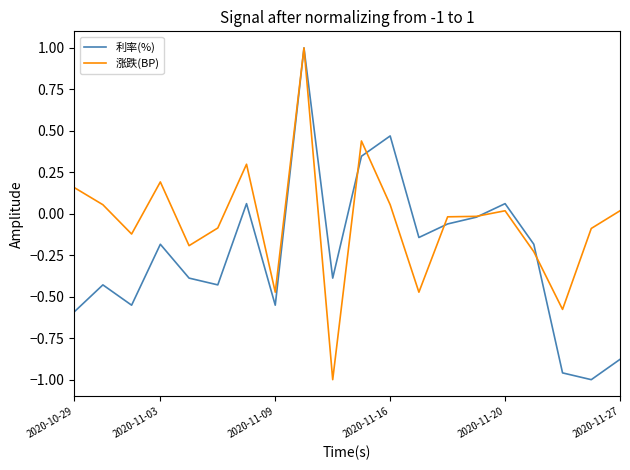

At how many categories does at least one series exceed 0?

9